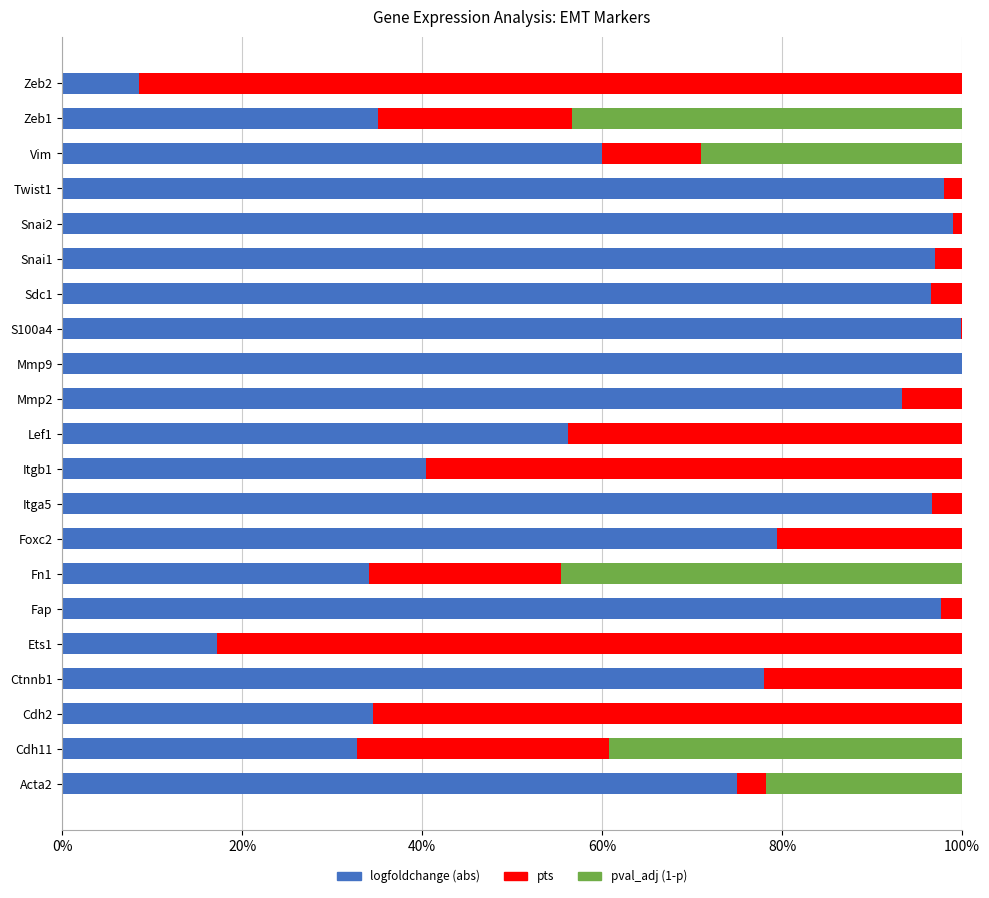

True or false: logfoldchange (abs) has a value of 48.8 at S100a4.

False